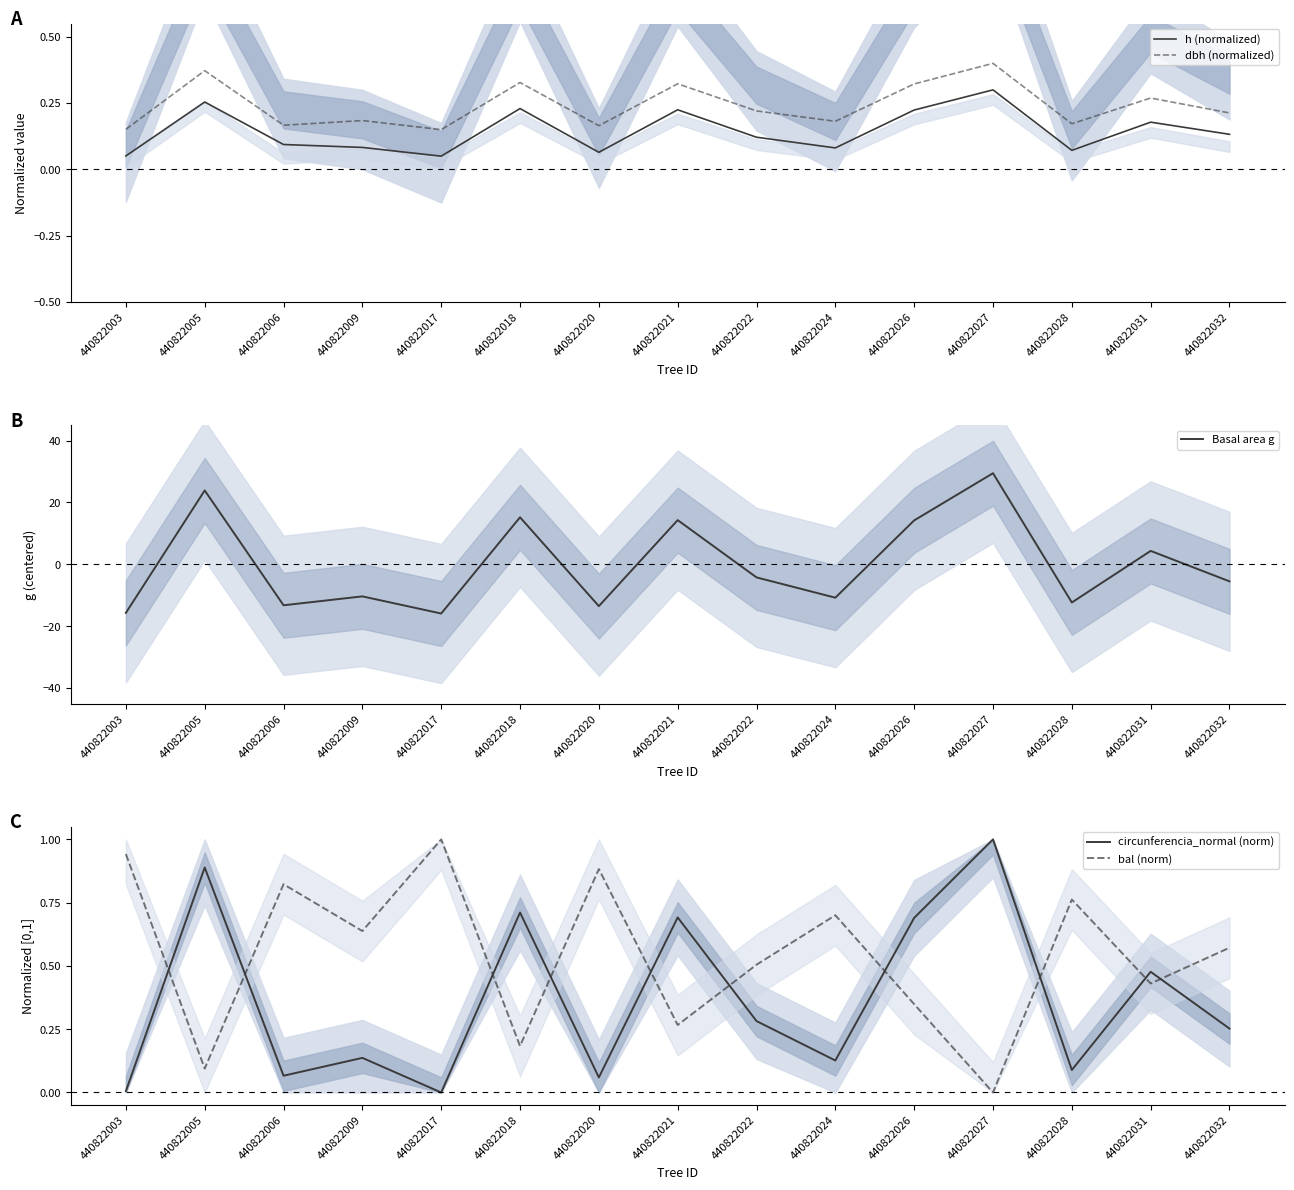

At which category is the sum across all series the highest?

440822027